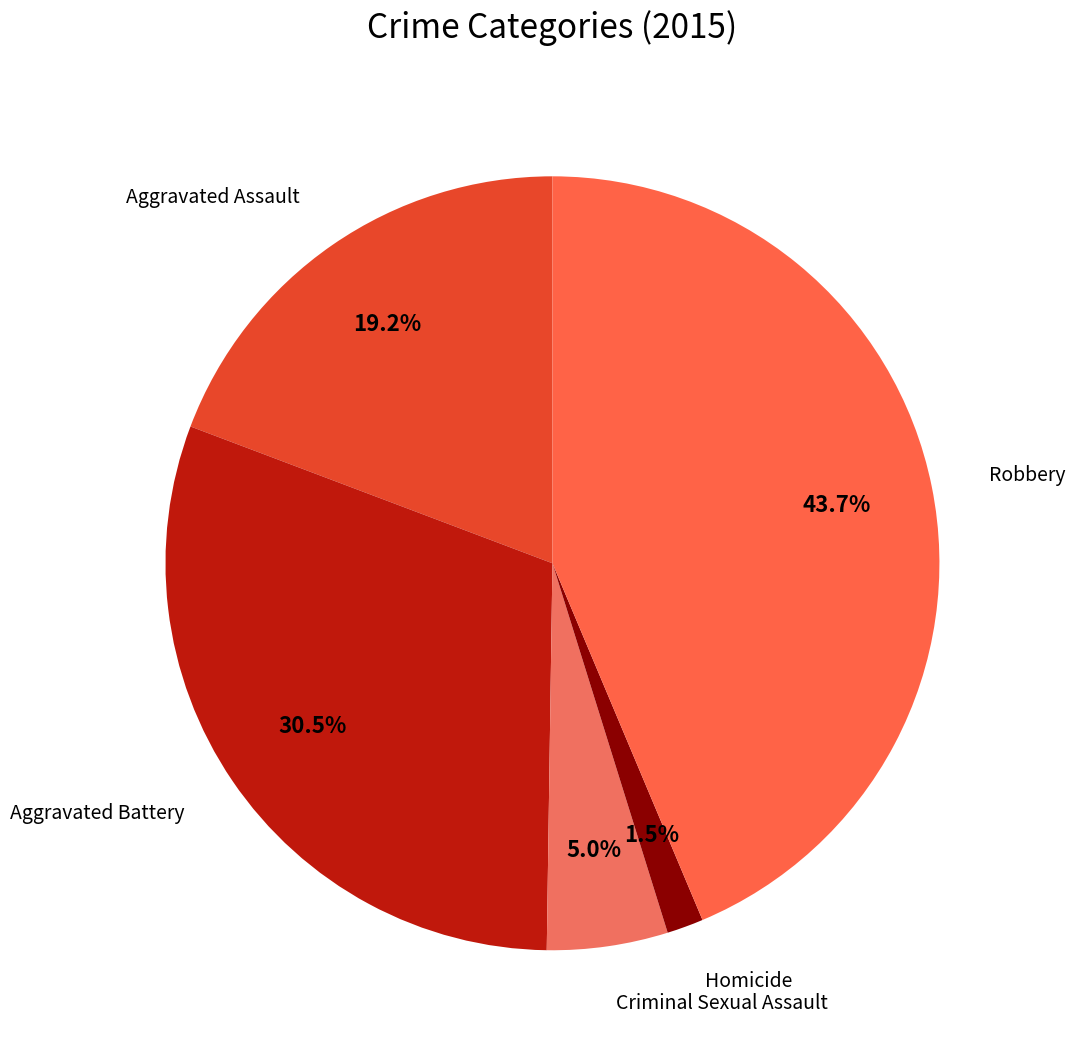

How many segments does this pie chart have?

5